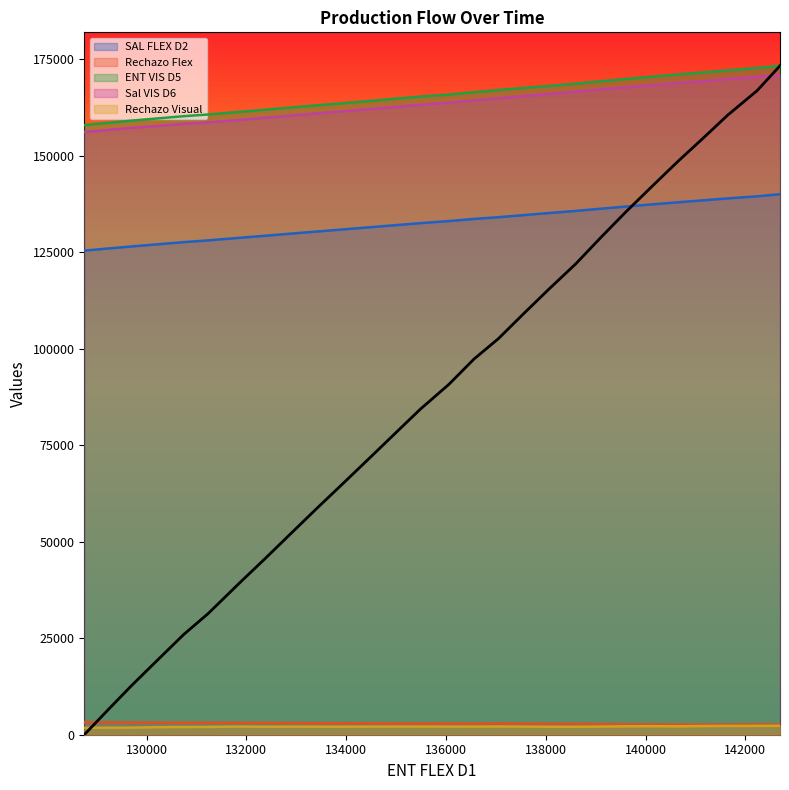

True or false: Rechazo Visual and SAL FLEX D2 intersect in this chart.

False